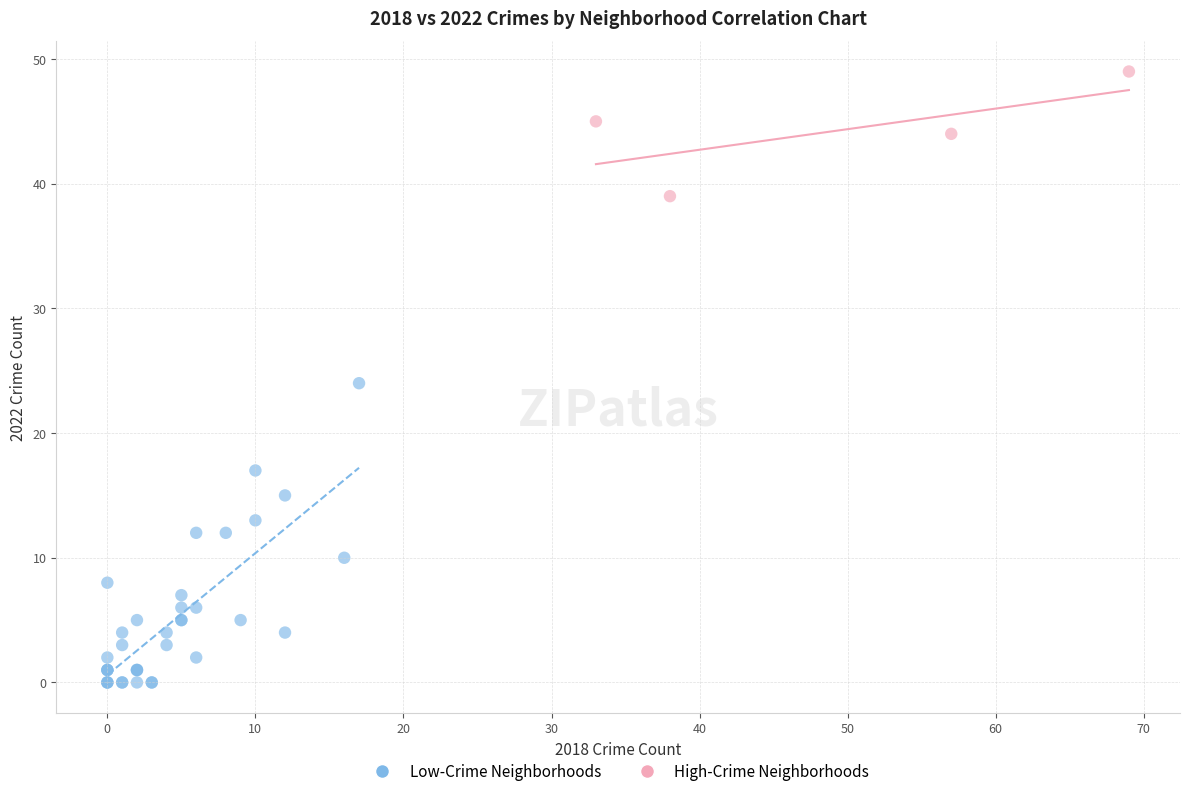

Which series has the widest spread of Y values?

Low-Crime Neighborhoods